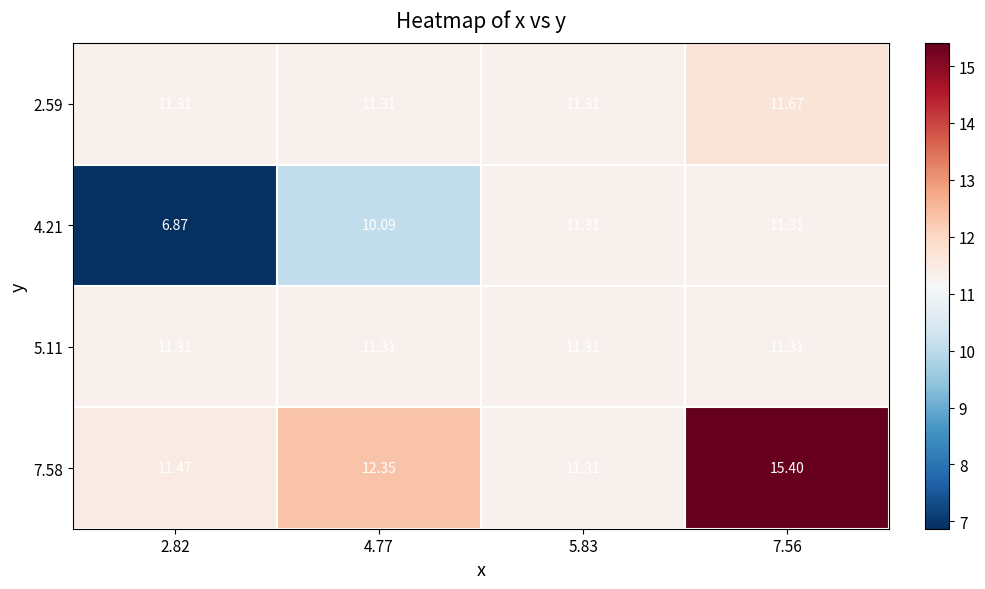

At 5.83, list the series in order from largest to smallest.

2.59, 4.21, 5.11, 7.58